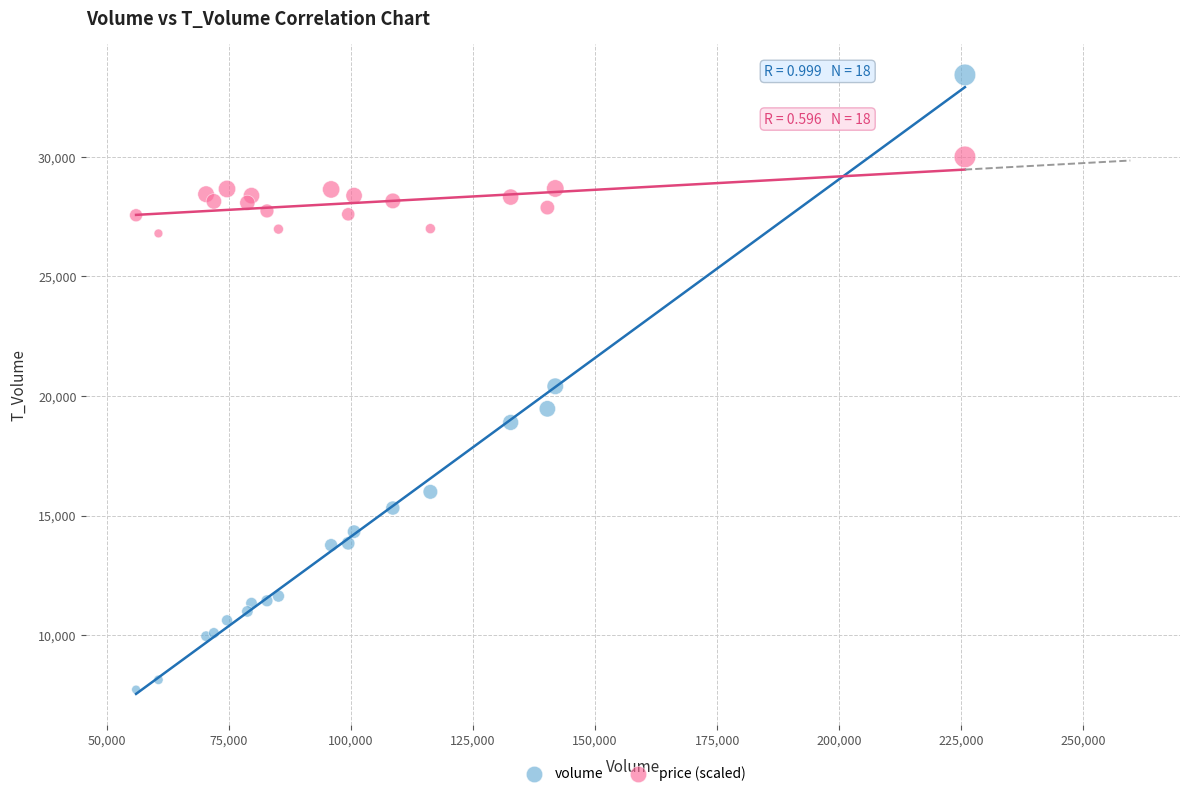

What is the X range (max minus min) for the scatter plot?

169733